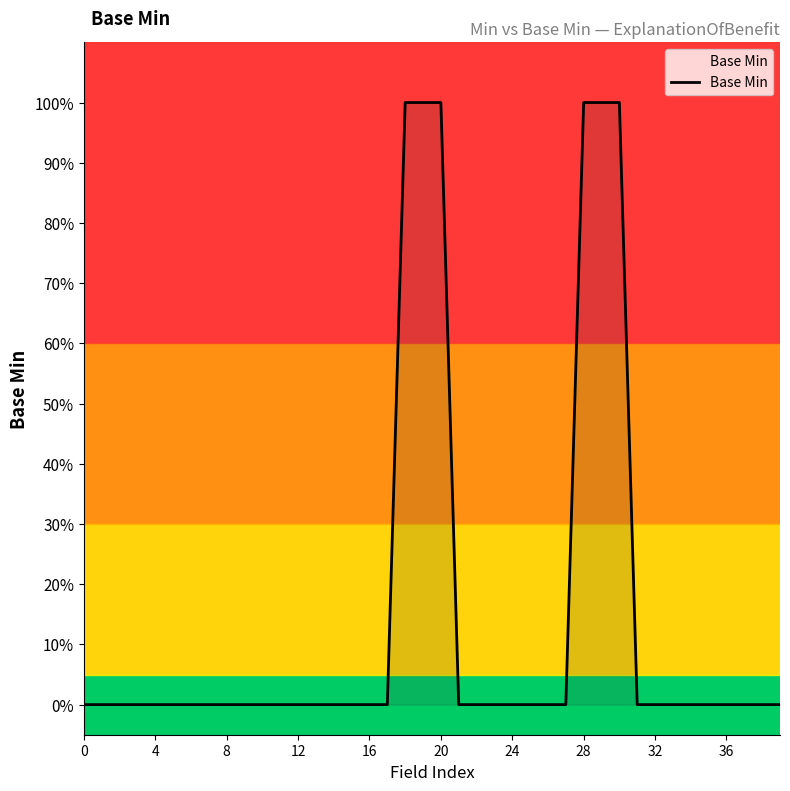

Does the chart display data point markers on the line(s)?

No